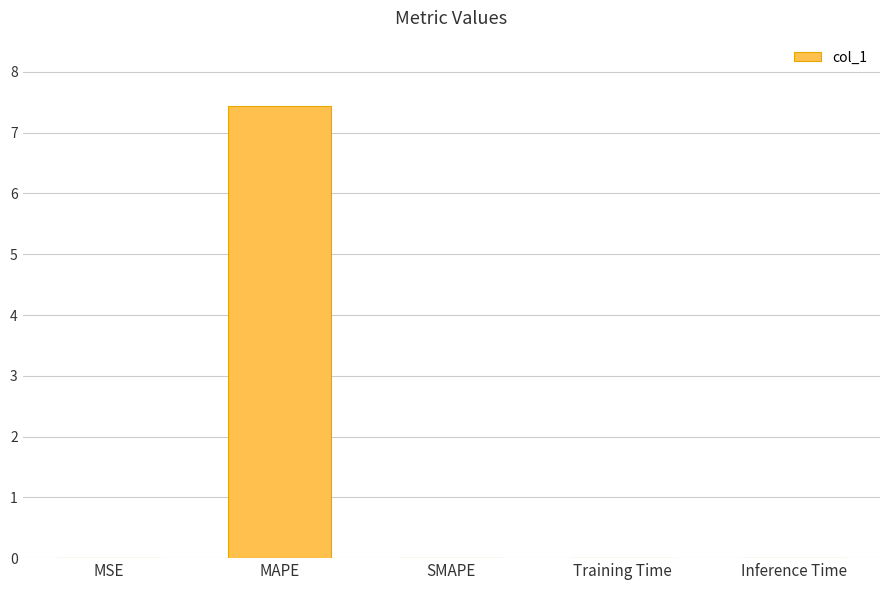

What is the change in value from MAPE to SMAPE?

-7.4